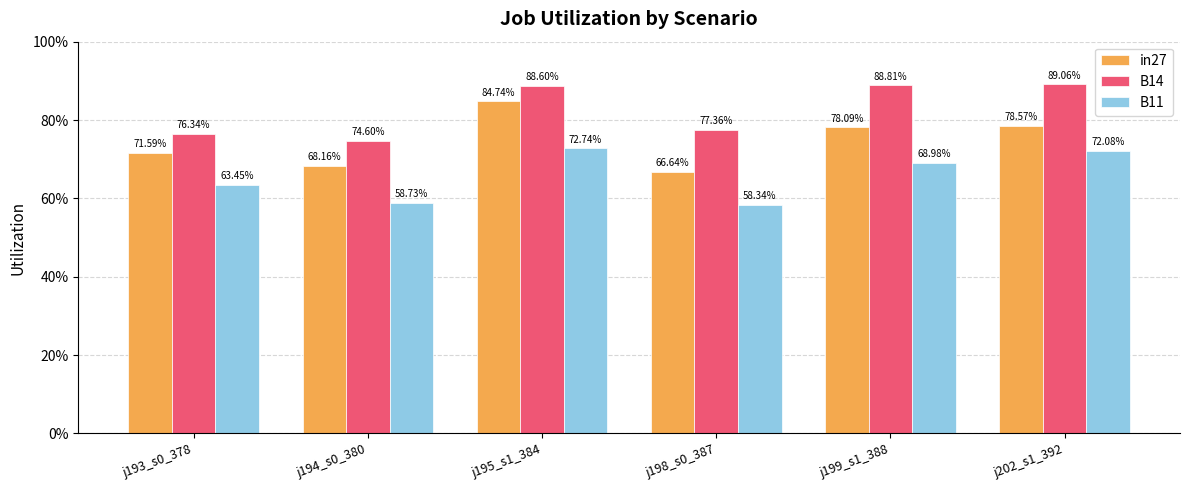

Rank the categories by B14 value from lowest to highest.

j194_s0_380, j193_s0_378, j198_s0_387, j195_s1_384, j199_s1_388, j202_s1_392